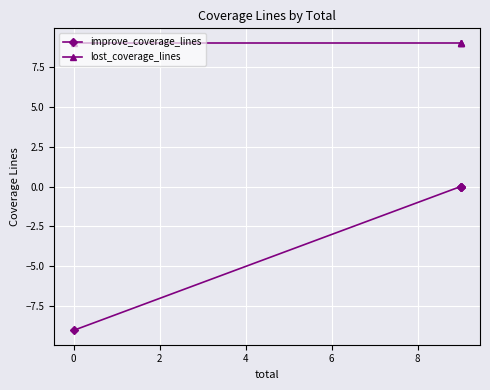

True or false: improve_coverage_lines and lost_coverage_lines cross at least once.

False